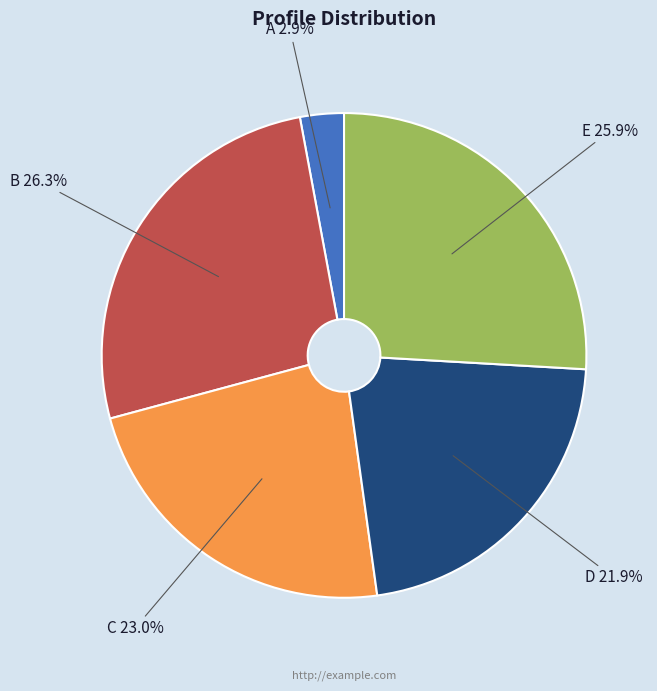

What is the ratio of the value at D 21.9% to the value at B 26.3%?

0.8